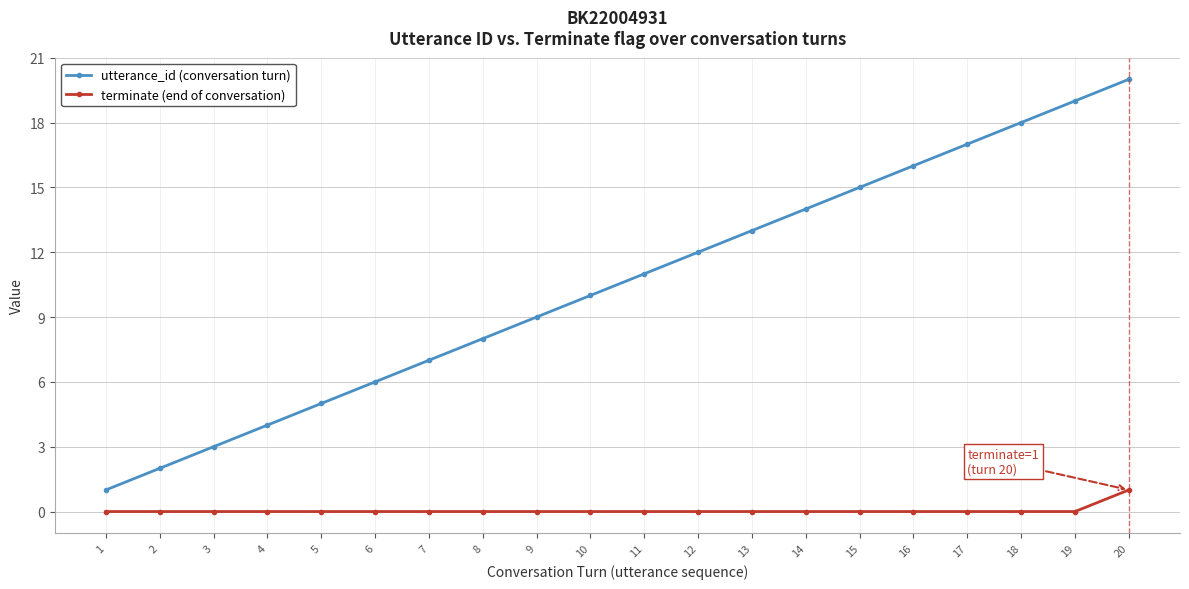

Rank the series at 6 from highest to lowest value.

utterance_id (conversation turn), terminate (end of conversation)